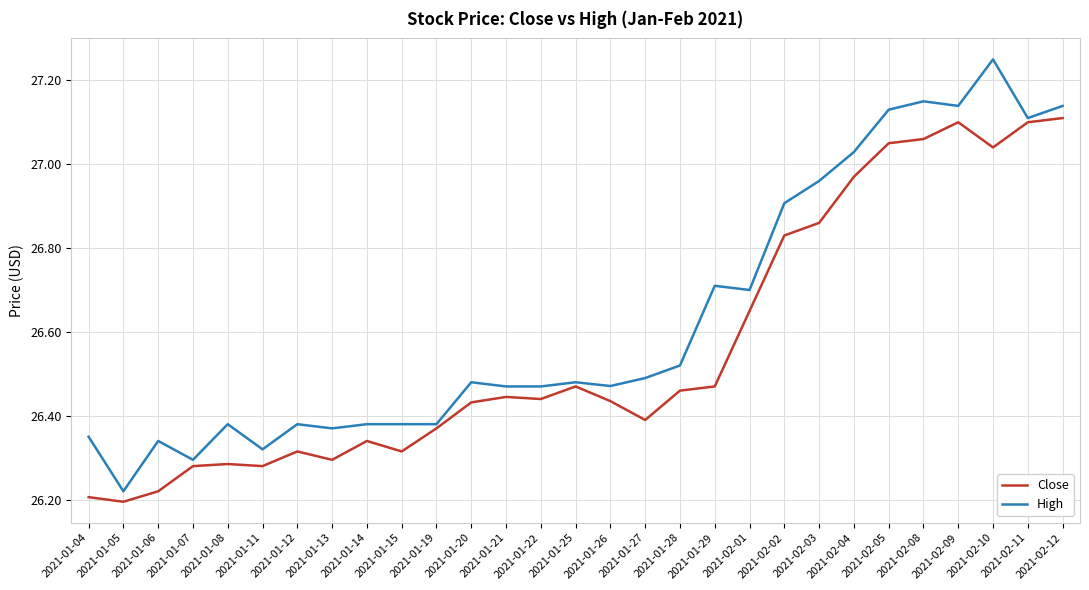

Is the value of High at 2021-01-08 greater than the value of Close at 2021-02-09?

No